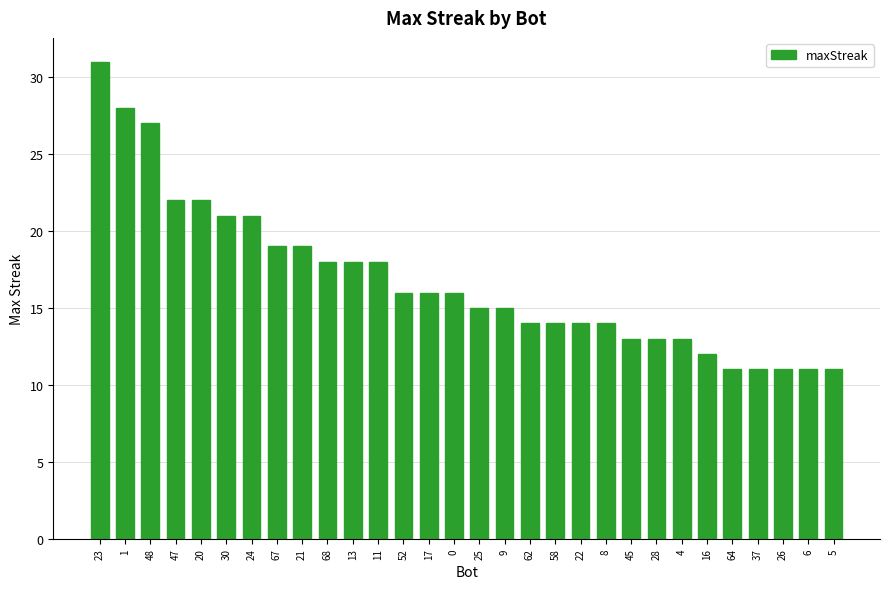

Is it true that the value at 8 is 14?

True